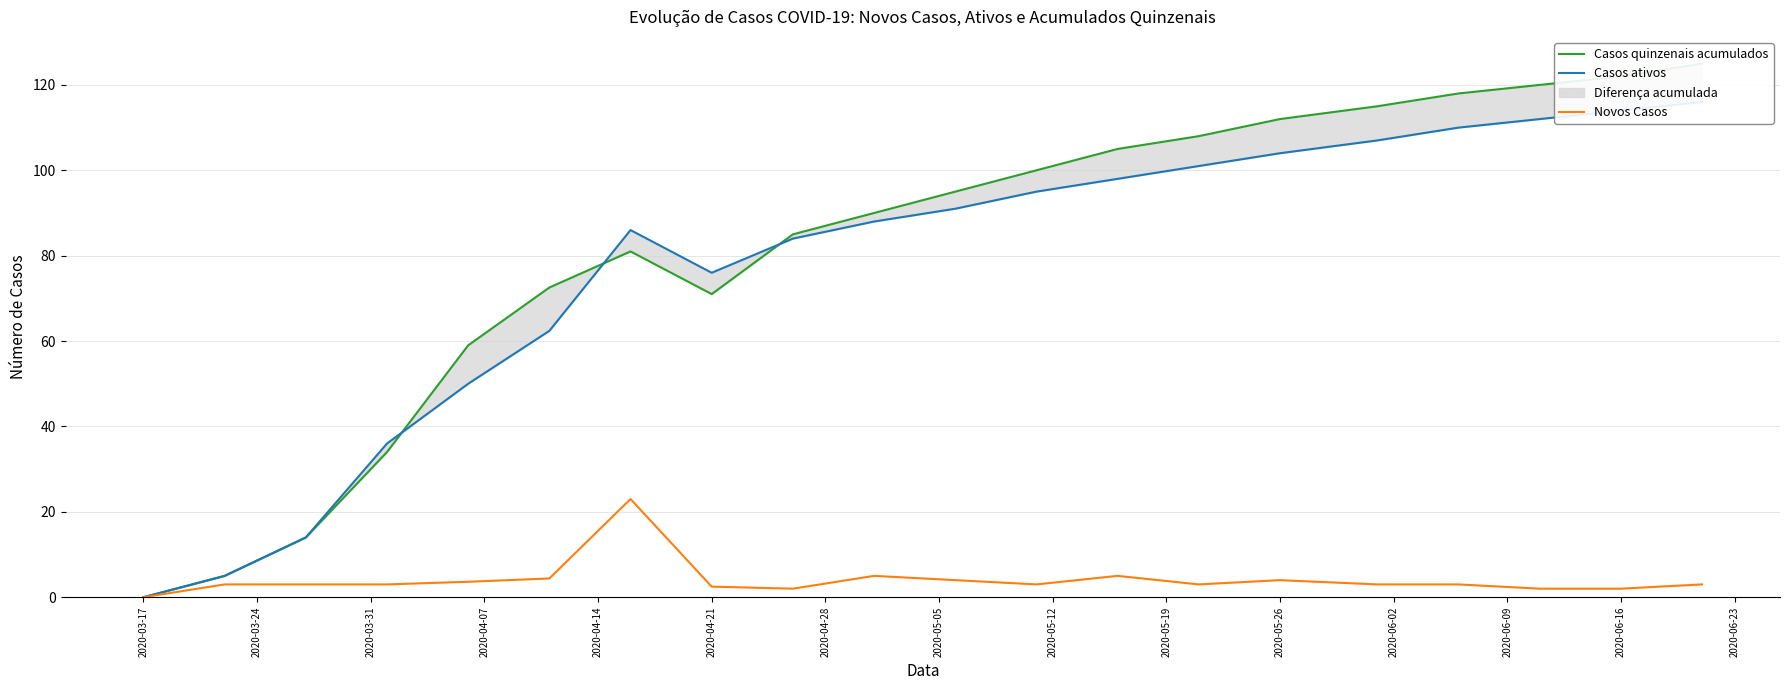

True or false: Novos Casos and Casos ativos cross at least once.

False